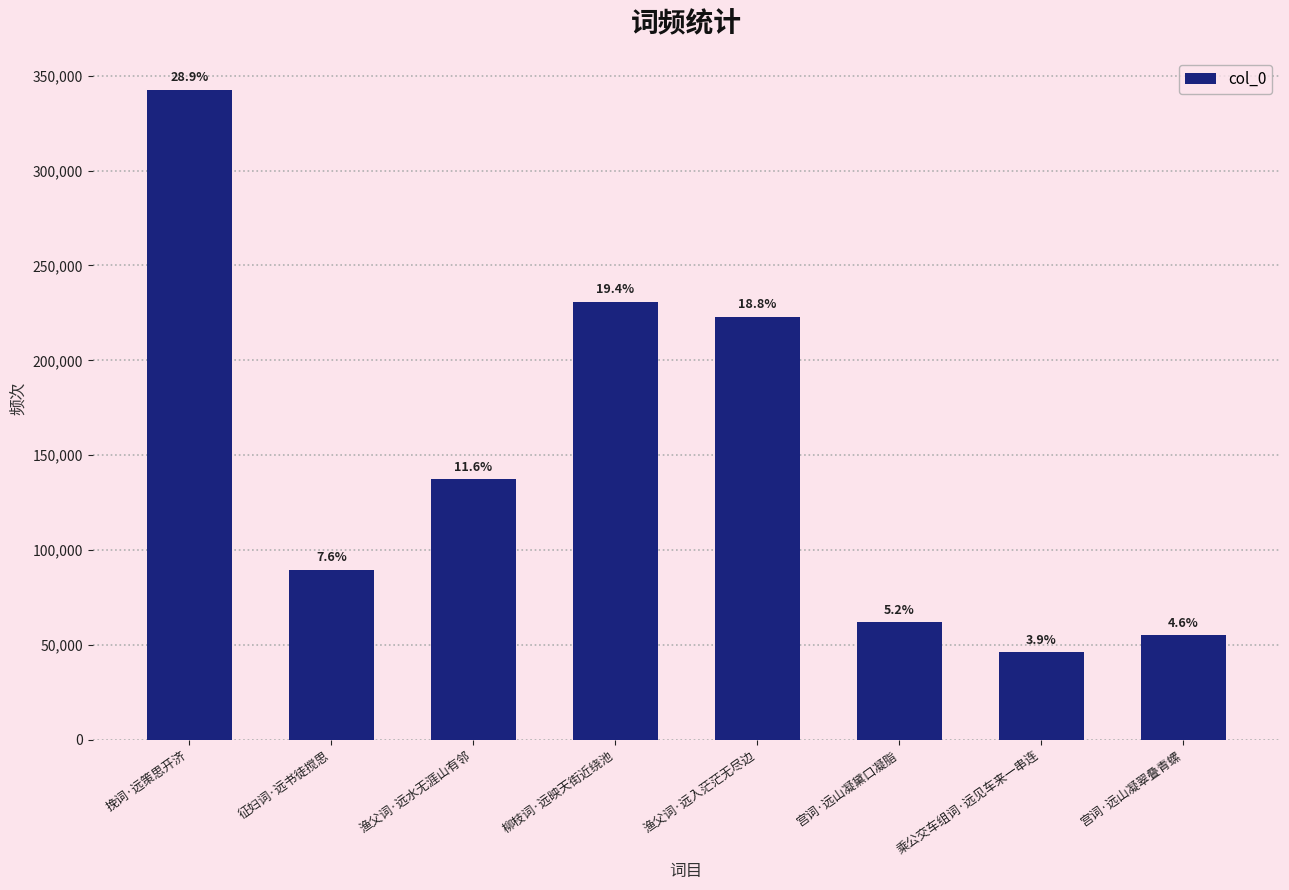

Does the chart contain any negative values?

No